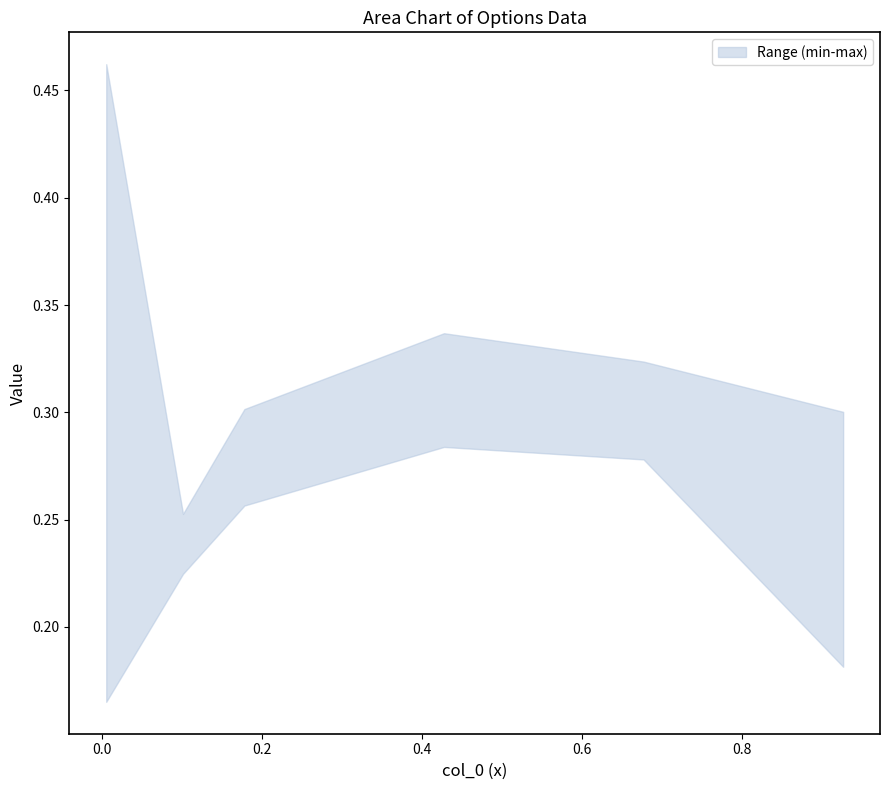

Between 1 and 2, which is larger?

2